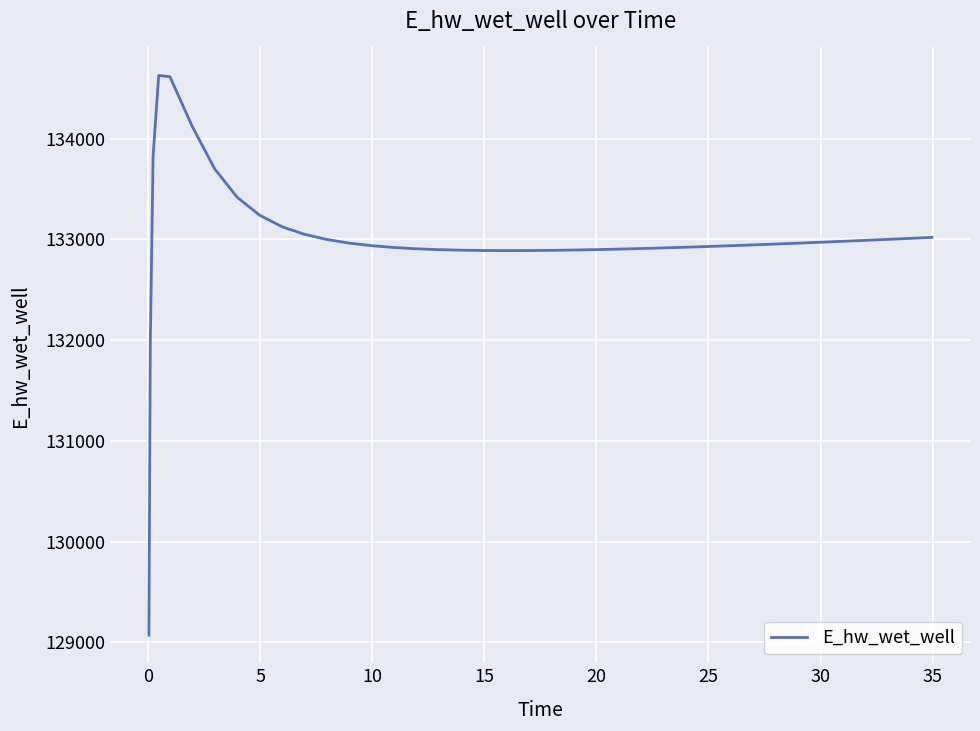

How many lines are shown in the chart?

1